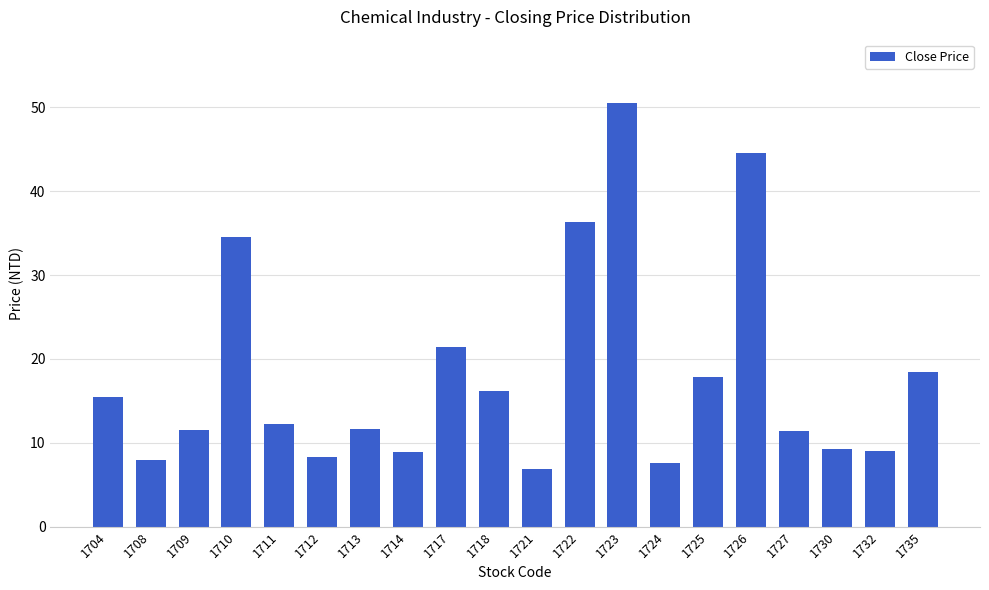

At which category does the chart reach its peak across all series?

1723